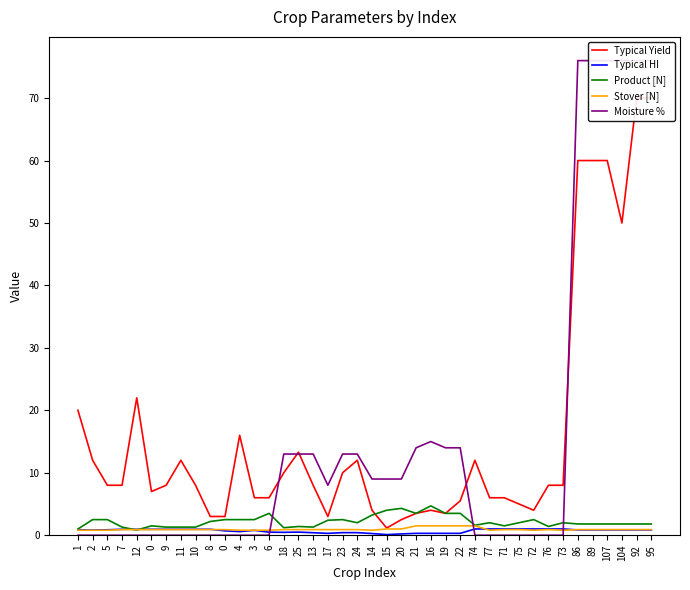

What is the difference between the maximum and minimum values in the Typical Yield series?

68.8